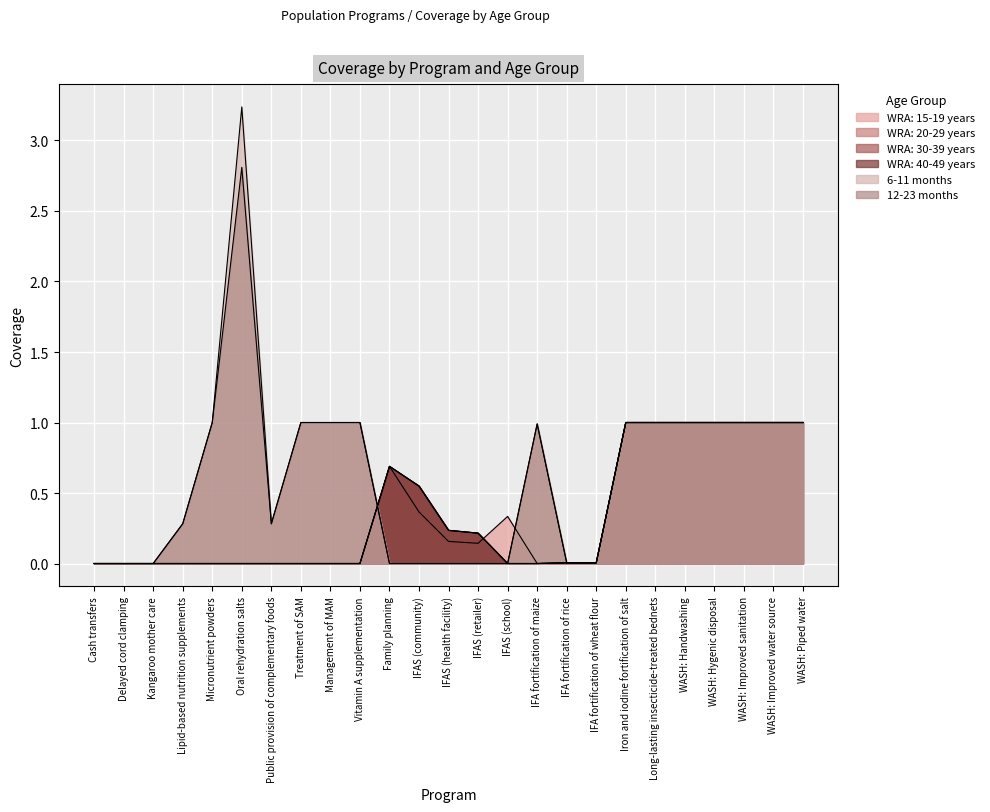

Reading right to left, what are all the values shown in this chart?

WRA: 15-19 years: 1.0	1.0	1.0	1.0	1.0	1.0	1.0	0.0	0.0	0.0	0.3	0.1	0.2	0.4	0.7	0.0	0.0	0.0	0.0	0.0	0.0	0.0	0.0	0.0	0.0
WRA: 20-29 years: 1.0	1.0	1.0	1.0	1.0	1.0	1.0	0.0	0.0	0.0	0.0	0.2	0.2	0.5	0.7	0.0	0.0	0.0	0.0	0.0	0.0	0.0	0.0	0.0	0.0
WRA: 30-39 years: 1.0	1.0	1.0	1.0	1.0	1.0	1.0	0.0	0.0	0.0	0.0	0.2	0.2	0.5	0.7	0.0	0.0	0.0	0.0	0.0	0.0	0.0	0.0	0.0	0.0
WRA: 40-49 years: 1.0	1.0	1.0	1.0	1.0	1.0	1.0	0.0	0.0	0.0	0.0	0.2	0.2	0.5	0.7	0.0	0.0	0.0	0.0	0.0	0.0	0.0	0.0	0.0	0.0
6-11 months: 1.0	1.0	1.0	1.0	1.0	1.0	1.0	0.0	0.0	1.0	0.0	0.0	0.0	0.0	0.0	1.0	1.0	1.0	0.3	3.2	1.0	0.3	0.0	0.0	0.0
12-23 months: 1.0	1.0	1.0	1.0	1.0	1.0	1.0	0.0	0.0	1.0	0.0	0.0	0.0	0.0	0.0	1.0	1.0	1.0	0.3	2.8	1.0	0.3	0.0	0.0	0.0